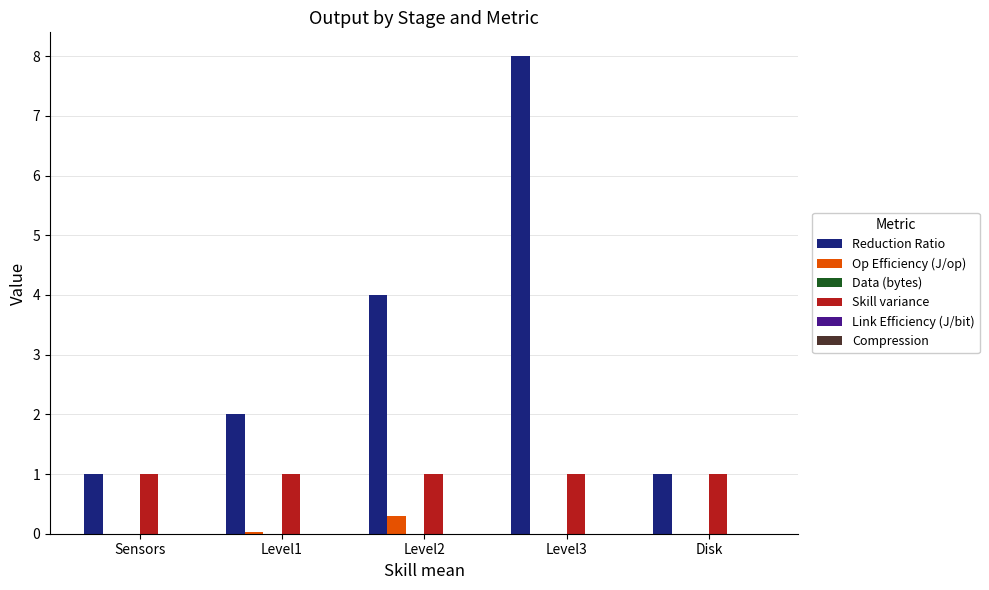

Does the chart contain stacked bars?

No